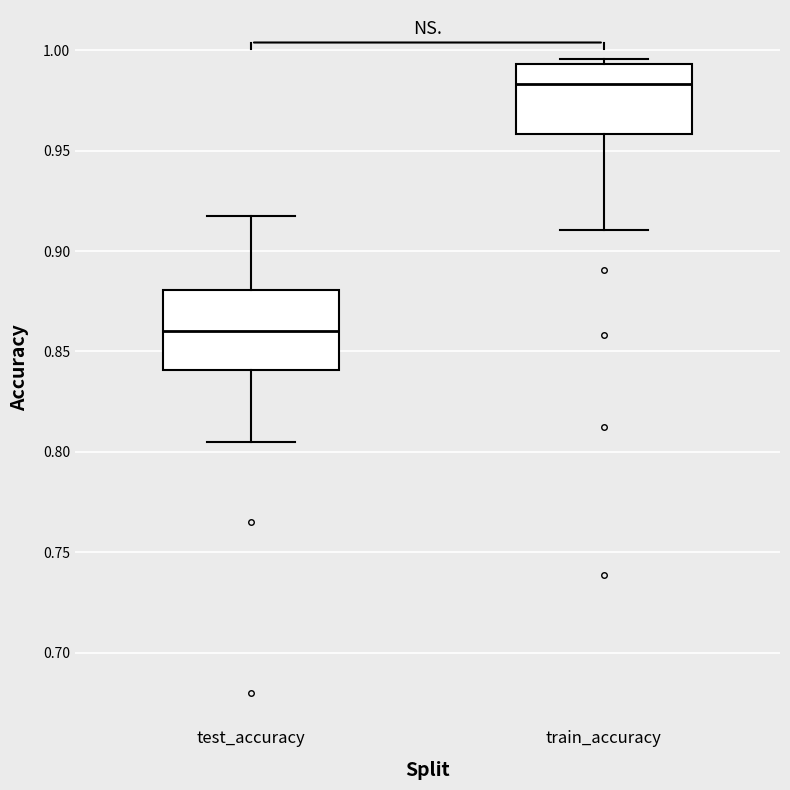

Which box has the lowest median line?

test_accuracy